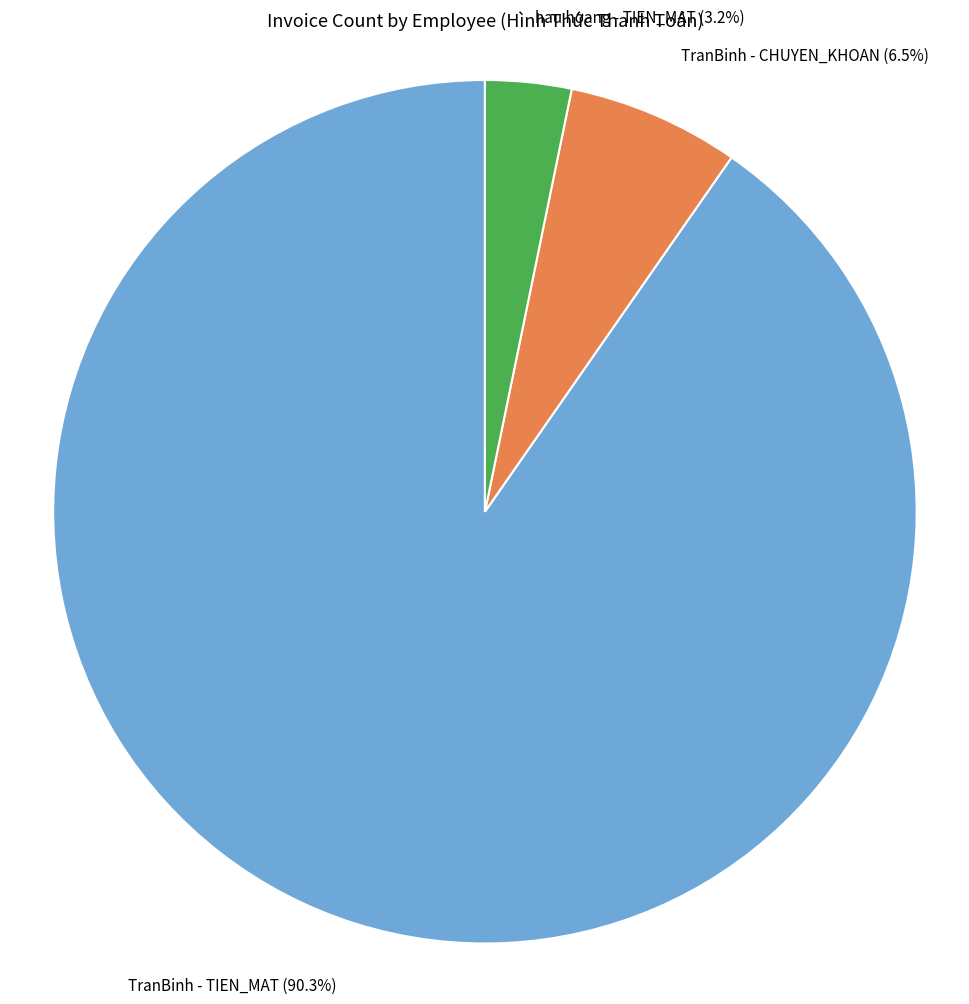

Is there a majority slice in this chart?

Yes